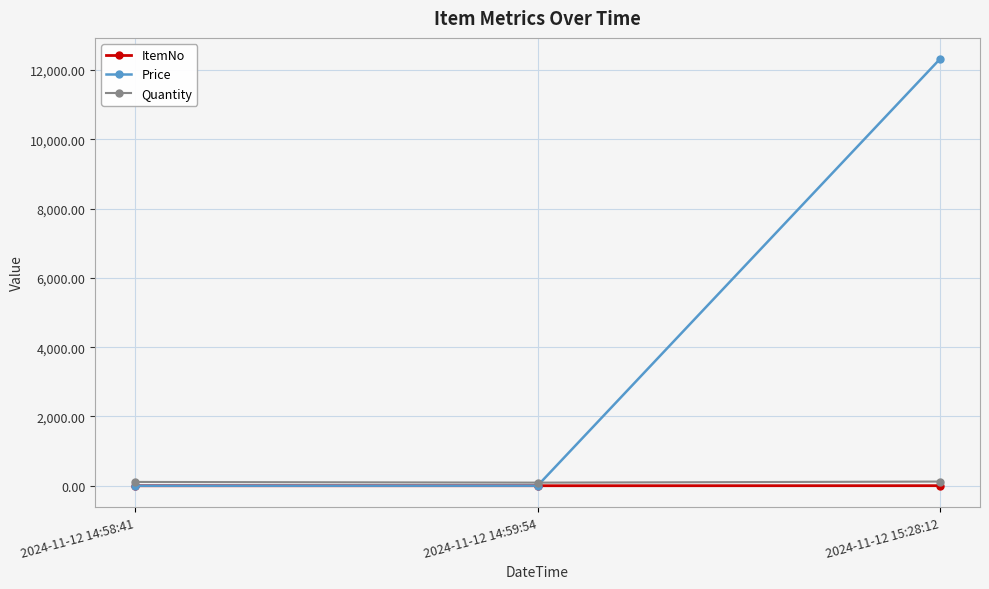

At which category is the sum across all series the highest?

2024-11-12 15:28:12